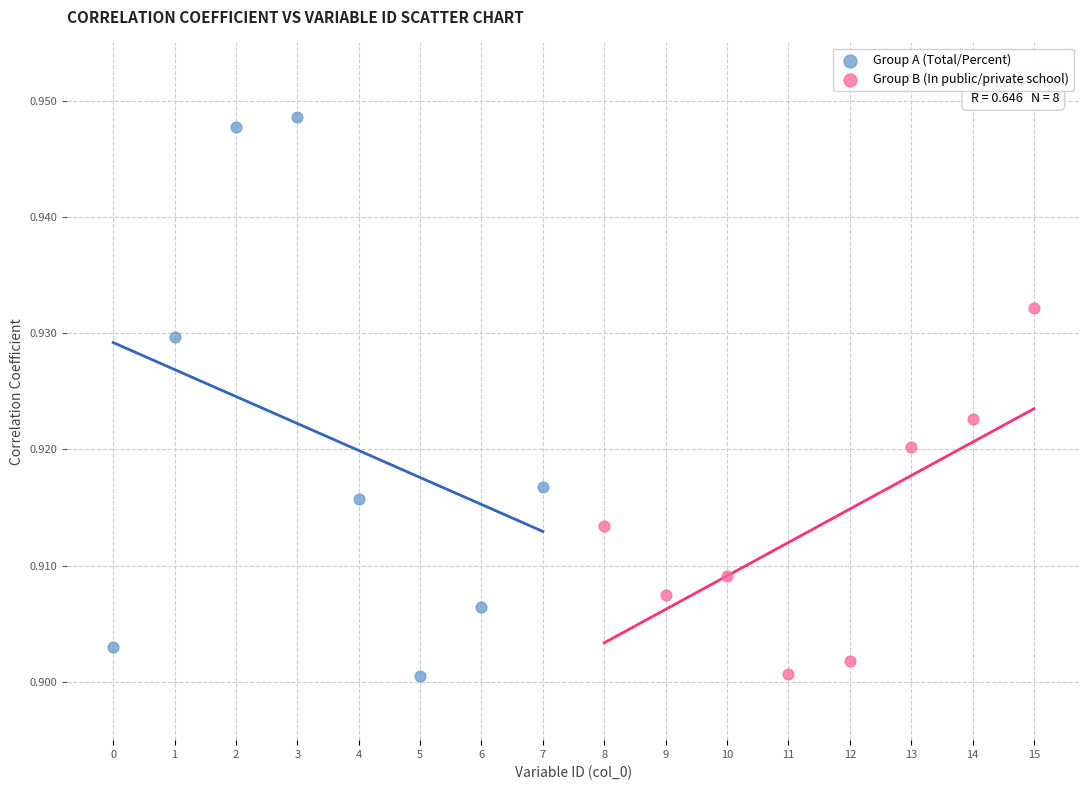

What are all the series names shown in the legend?

Group A (Total/Percent), Group B (In public/private school)